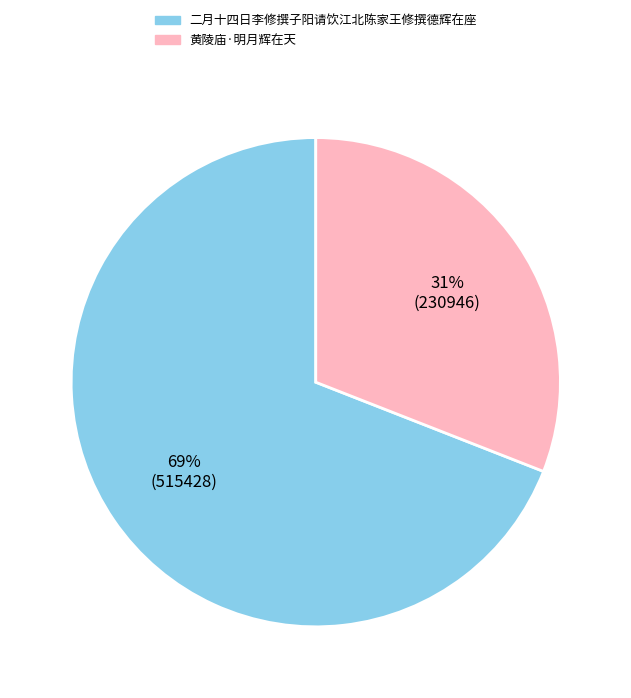

How many segments does this pie chart have?

2